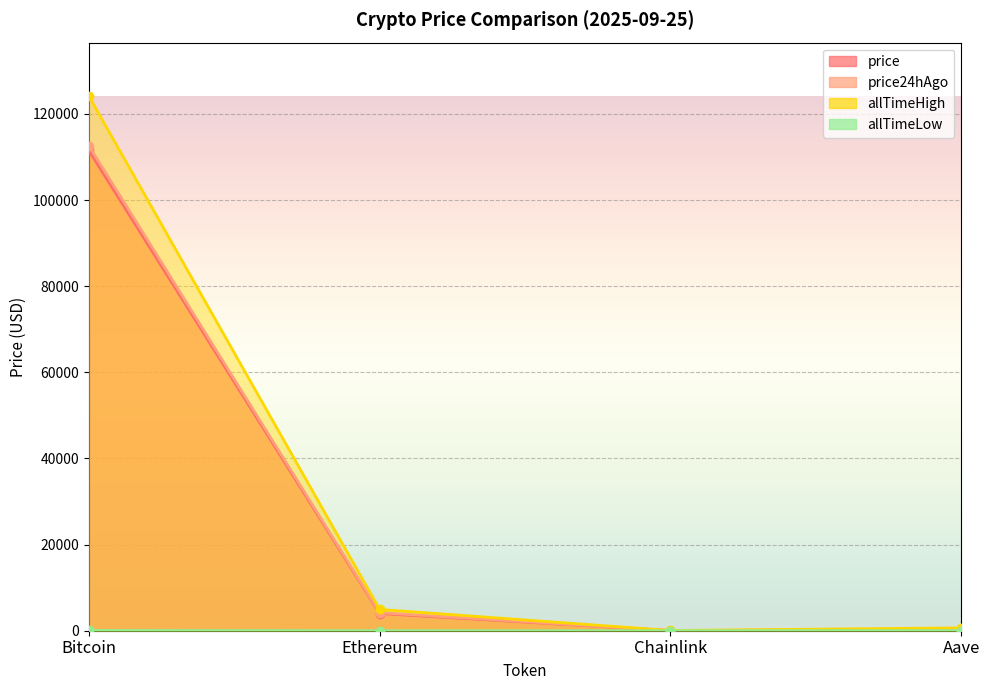

What is the total value across all series at Aave?

1230.7